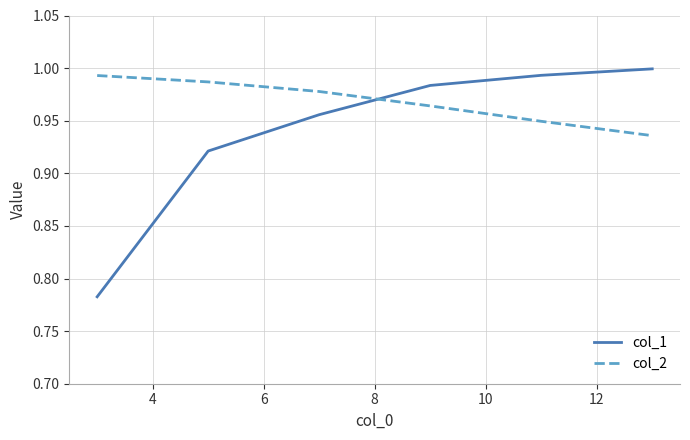

Which series has the largest total across all categories?

col_2